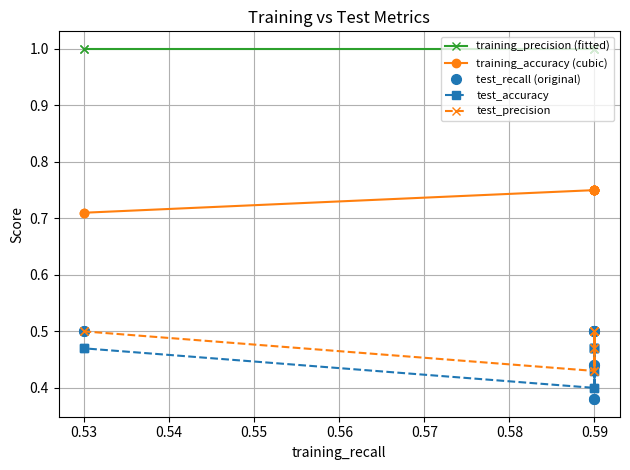

The training_accuracy (cubic) series shows 0.3 at 0.59. True or false?

False